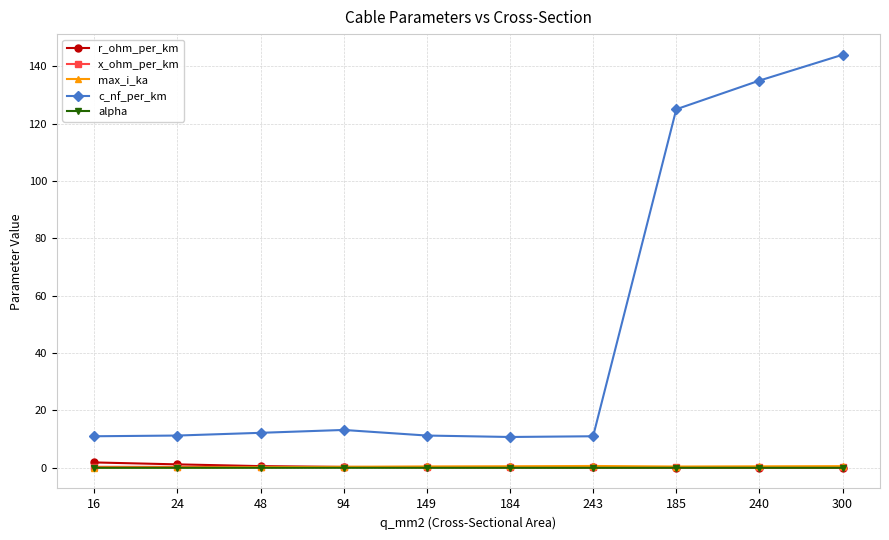

What are all the series names shown in the legend?

r_ohm_per_km, x_ohm_per_km, max_i_ka, c_nf_per_km, alpha